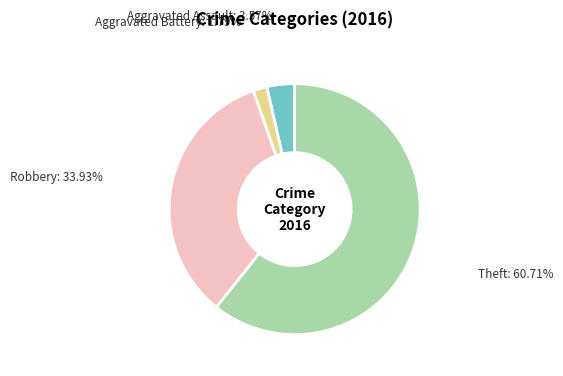

Does any single category account for the majority?

Yes